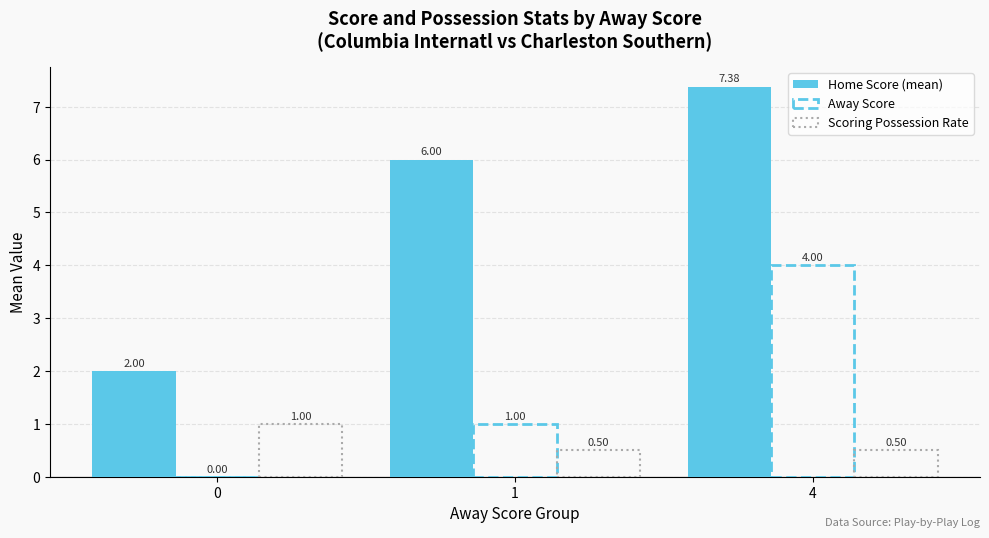

What is the average value of the Scoring Possession Rate series?

0.7